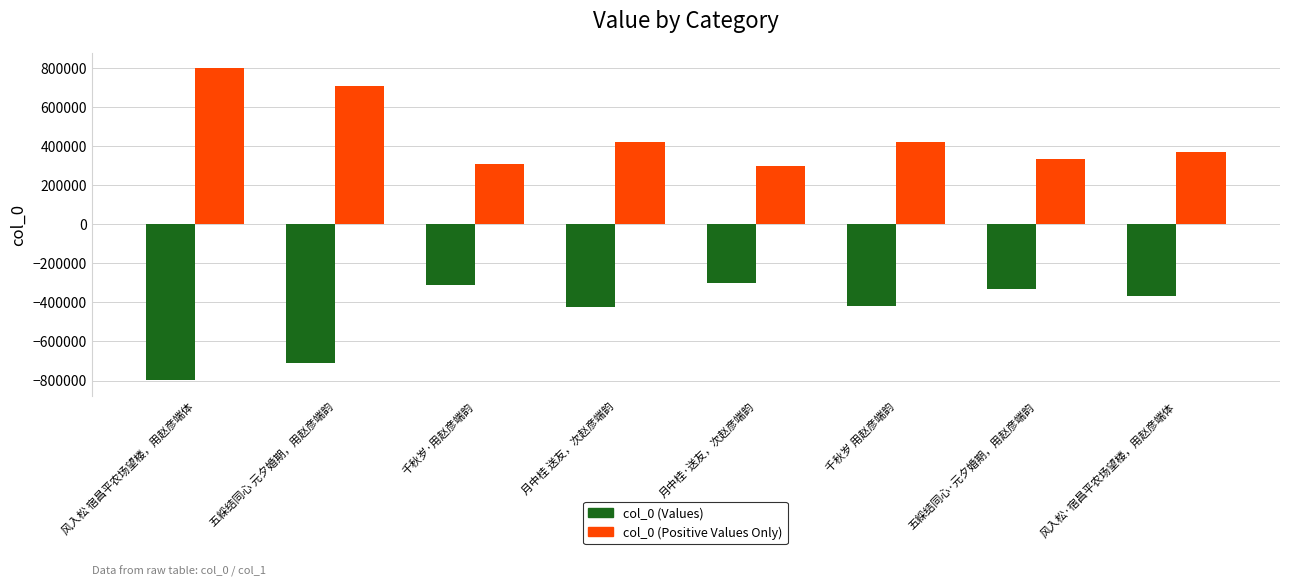

At which label does col_0 (Positive Values Only) reach its peak?

风入松 宿昌平农场望楼，用赵彦端体